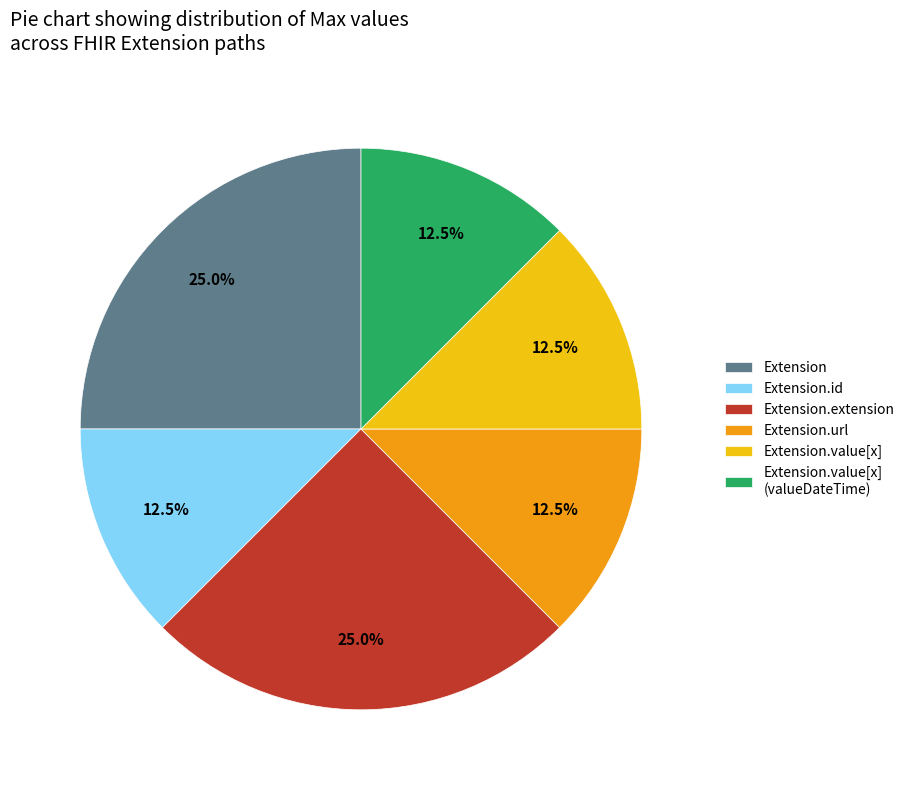

Between Extension.value[x] and Extension.extension, which is larger?

Extension.extension